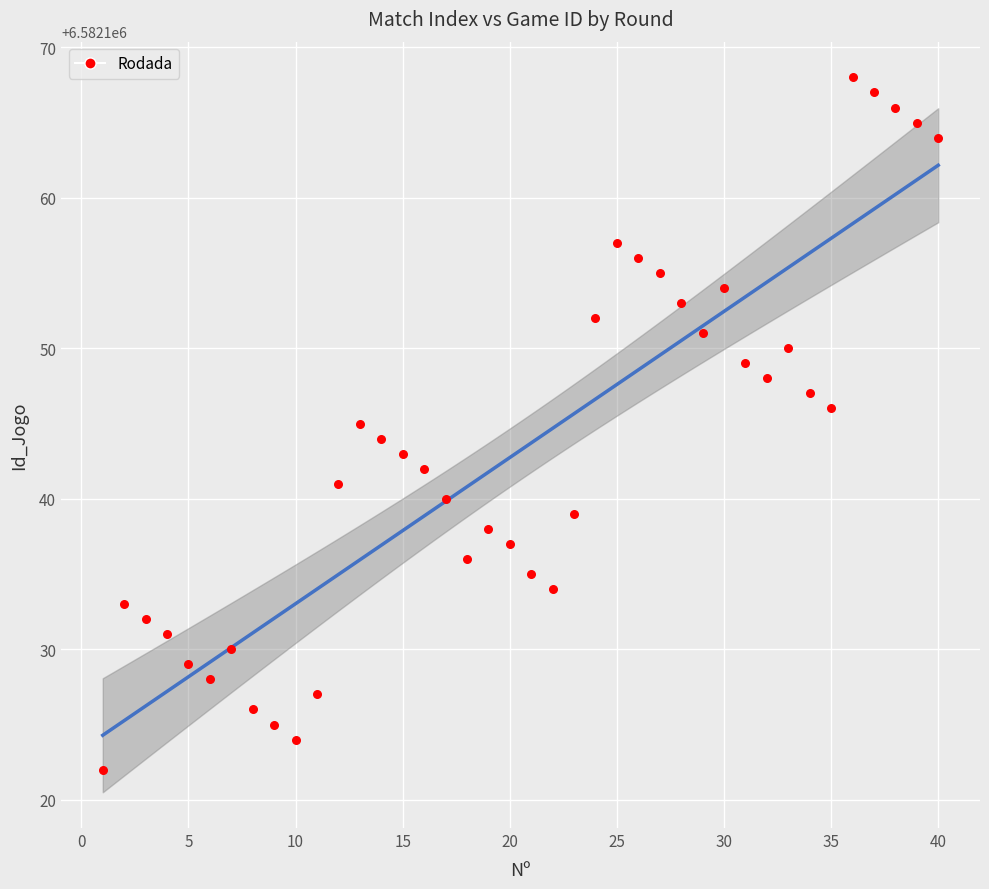

What is the range of Y values (max minus min)?

46